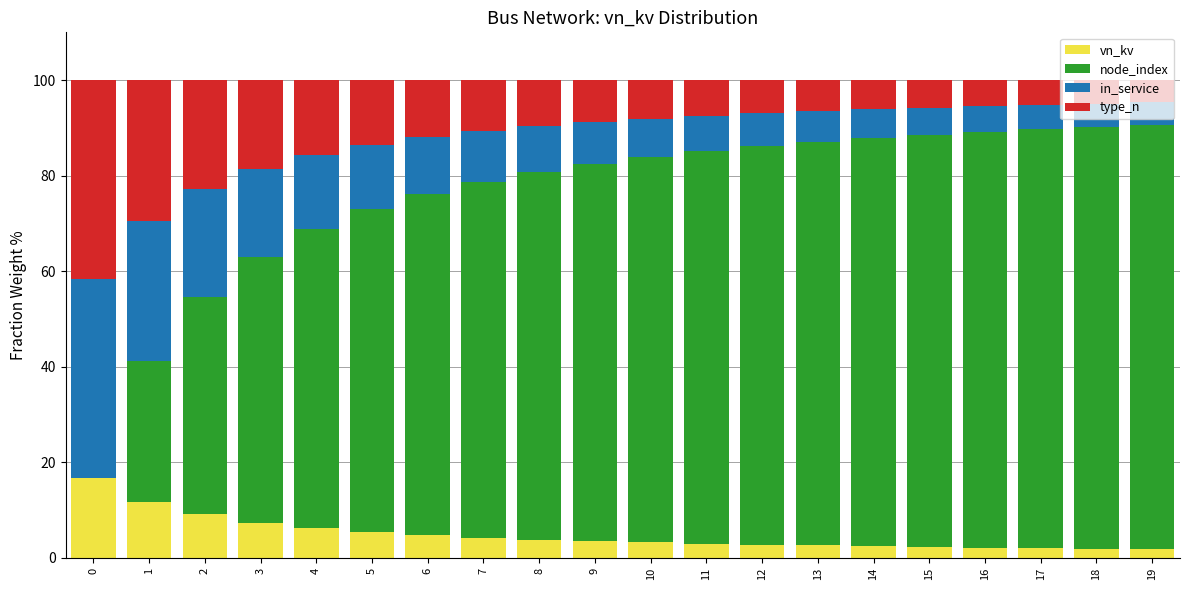

At which label is vn_kv closest to 9?

2